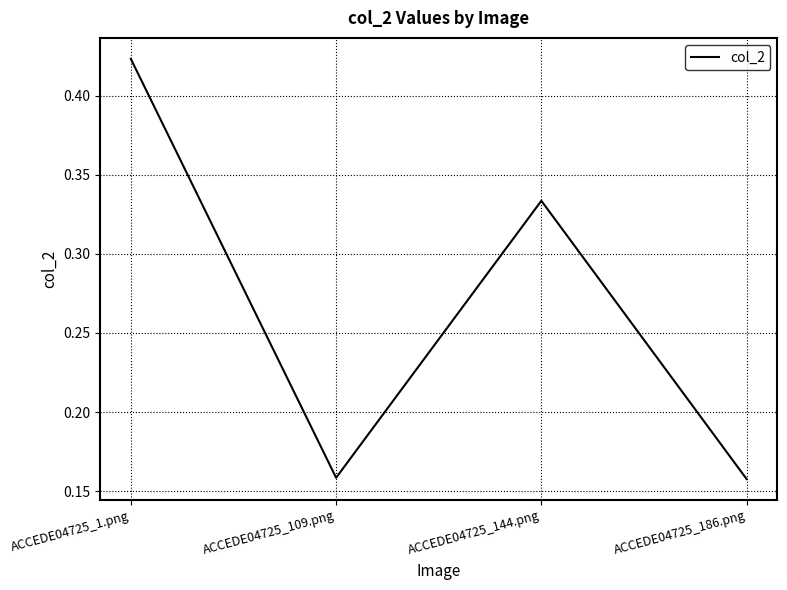

What is the sum of all values?

1.1